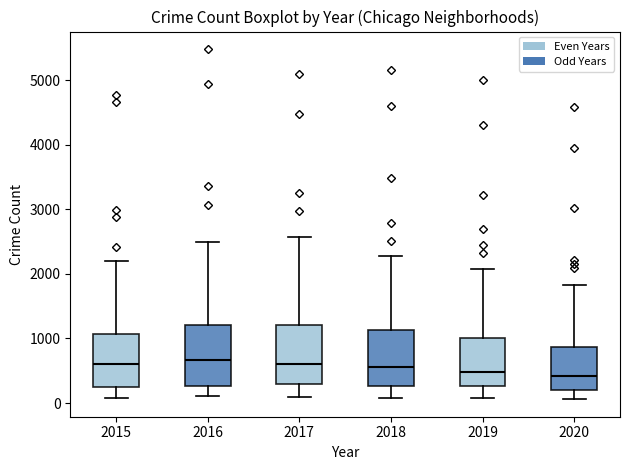

Reading left to right, read every box against the y-axis: the position of its median line, the range the box covers, and the ends of its whiskers. The values are not printed on the chart, so give them approximately, as read against the axis.

2015: median 600, box 300 to 1100, whiskers 100 to 2200
2016: median 700, box 300 to 1200, whiskers 100 to 2500
2017: median 600, box 300 to 1200, whiskers 100 to 2600
2018: median 600, box 300 to 1100, whiskers 100 to 2300
2019: median 500, box 300 to 1000, whiskers 100 to 2100
2020: median 400, box 200 to 900, whiskers 100 to 1800